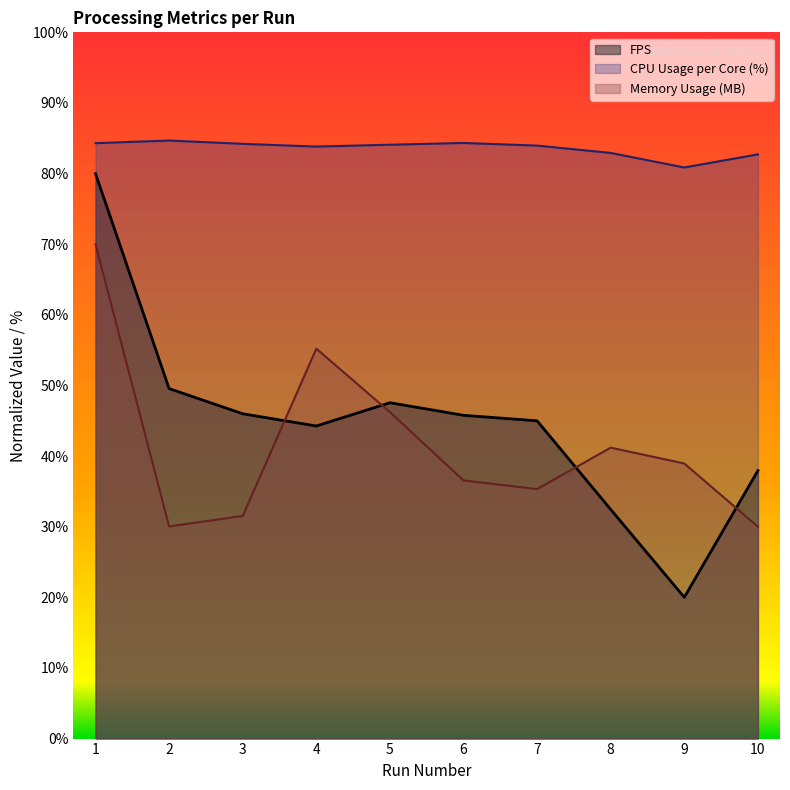

Rank the series at 4 from lowest to highest value.

FPS, Memory Usage (MB), CPU Usage per Core (%)